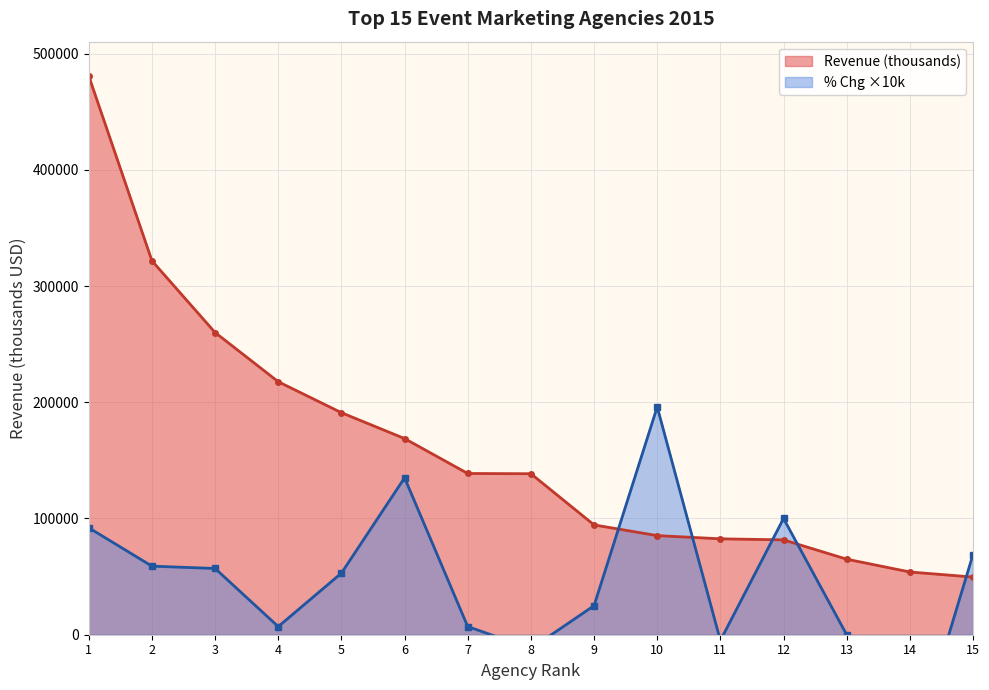

What is the maximum value for Revenue (thousands)?

480668